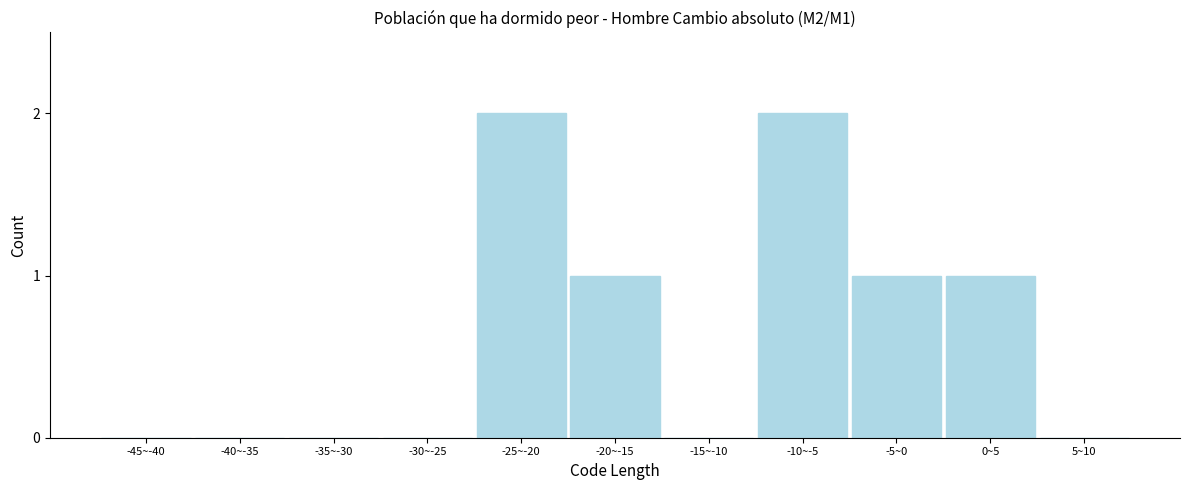

Reading left to right, transcribe all the data shown in this chart.

-45~-40=0	-40~-35=0	-35~-30=0	-30~-25=0	-25~-20=2	-20~-15=1	-15~-10=0	-10~-5=2	-5~0=1	0~5=1	5~10=0